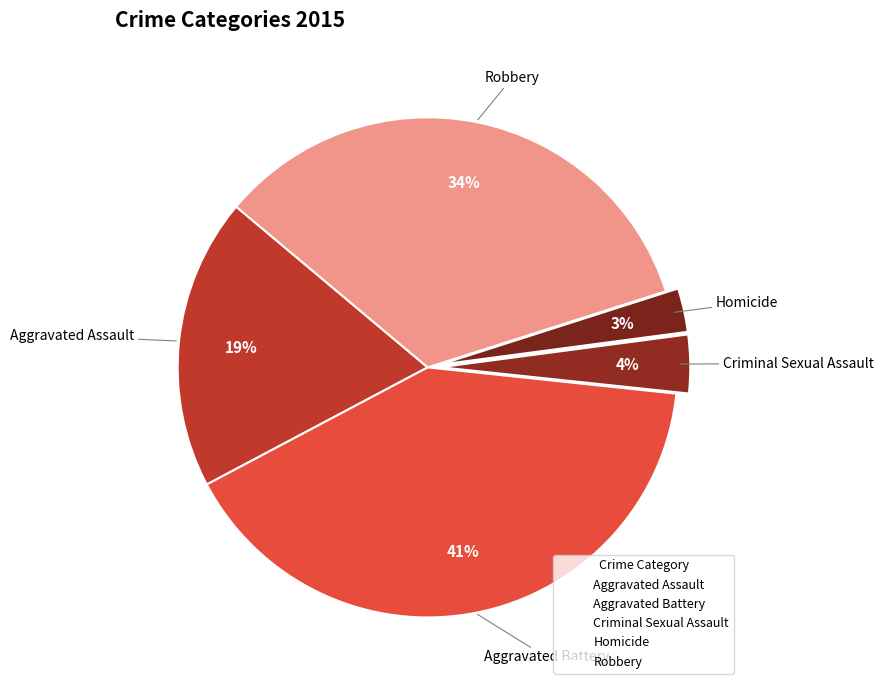

Which category has the biggest portion of the pie?

Aggravated Battery